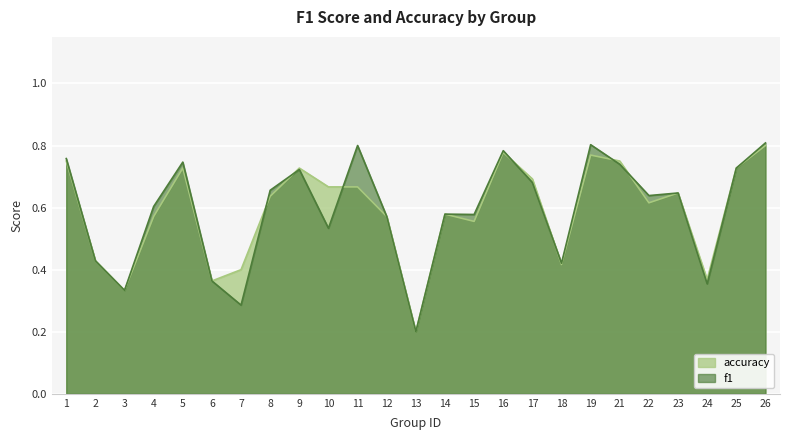

What value does the accuracy series have at 14?

0.6